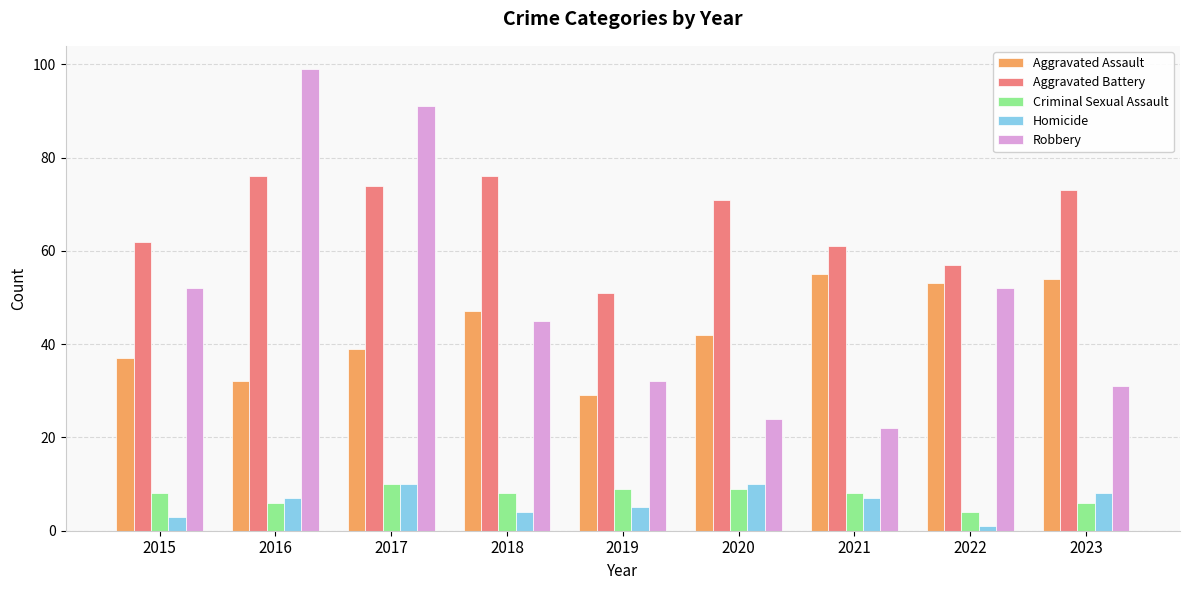

Reading left to right, what are all the values shown in this chart?

Aggravated Assault: 37	32	39	47	29	42	55	53	54
Aggravated Battery: 62	76	74	76	51	71	61	57	73
Criminal Sexual Assault: 8	6	10	8	9	9	8	4	6
Homicide: 3	7	10	4	5	10	7	1	8
Robbery: 52	99	91	45	32	24	22	52	31